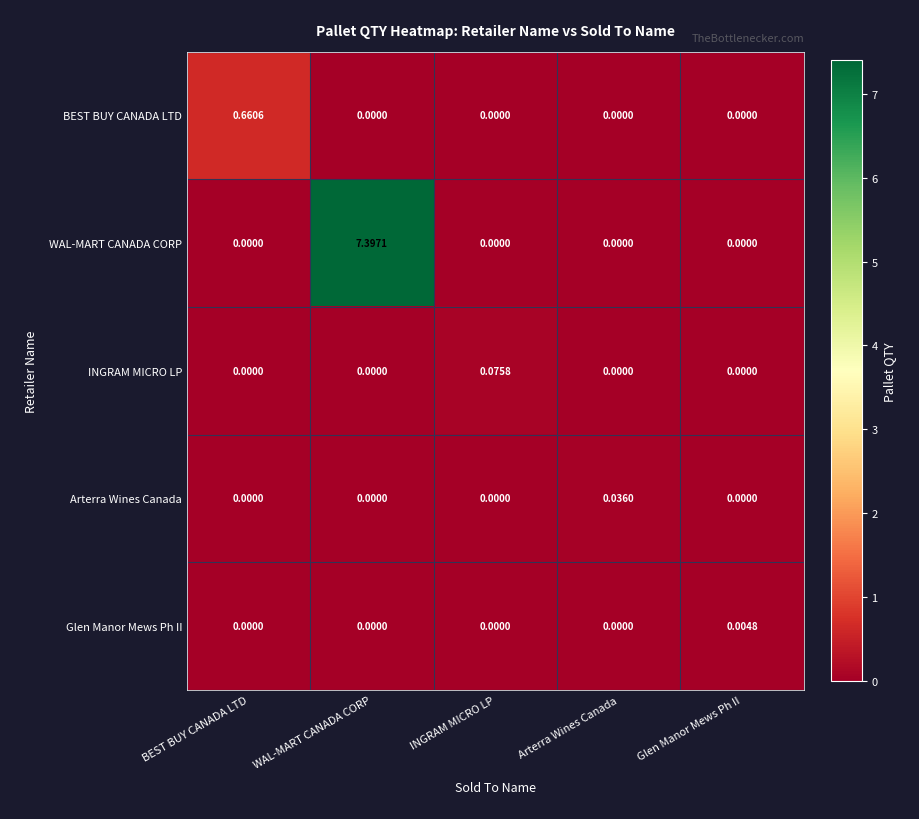

Which series has the widest spread of values?

WAL-MART CANADA CORP